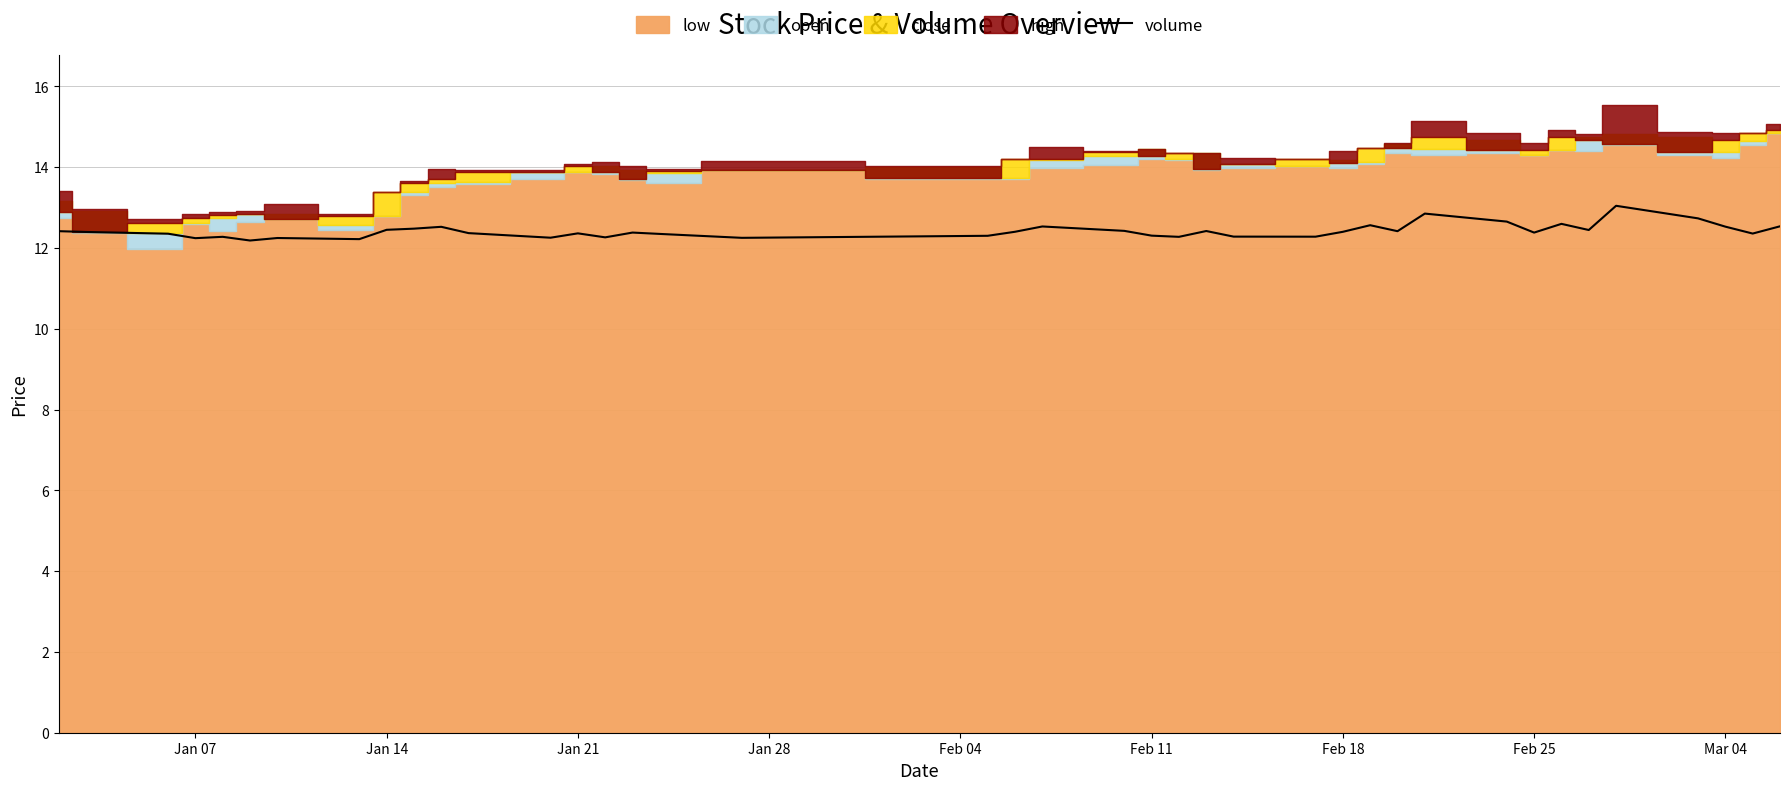

The value of volume at Mar 04 is 12.5. True or false?

True